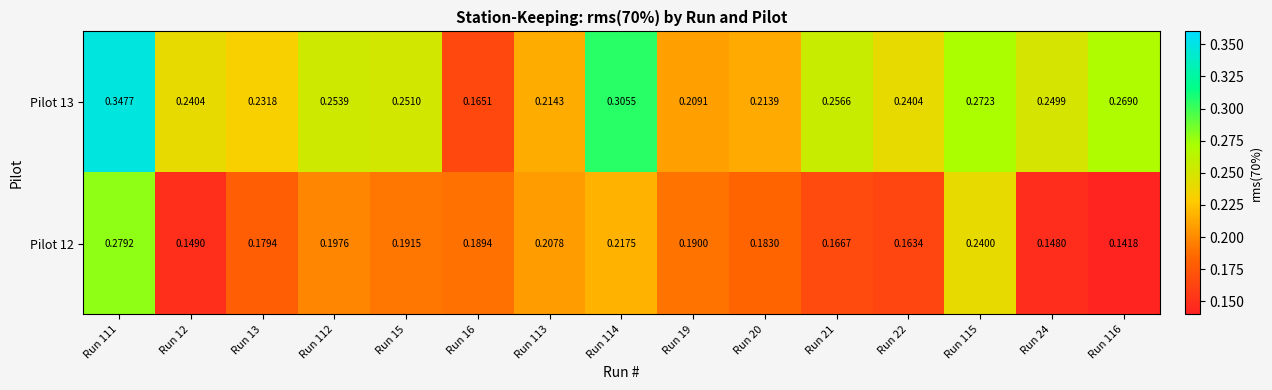

Which label corresponds to the largest value in the chart?

Run 111